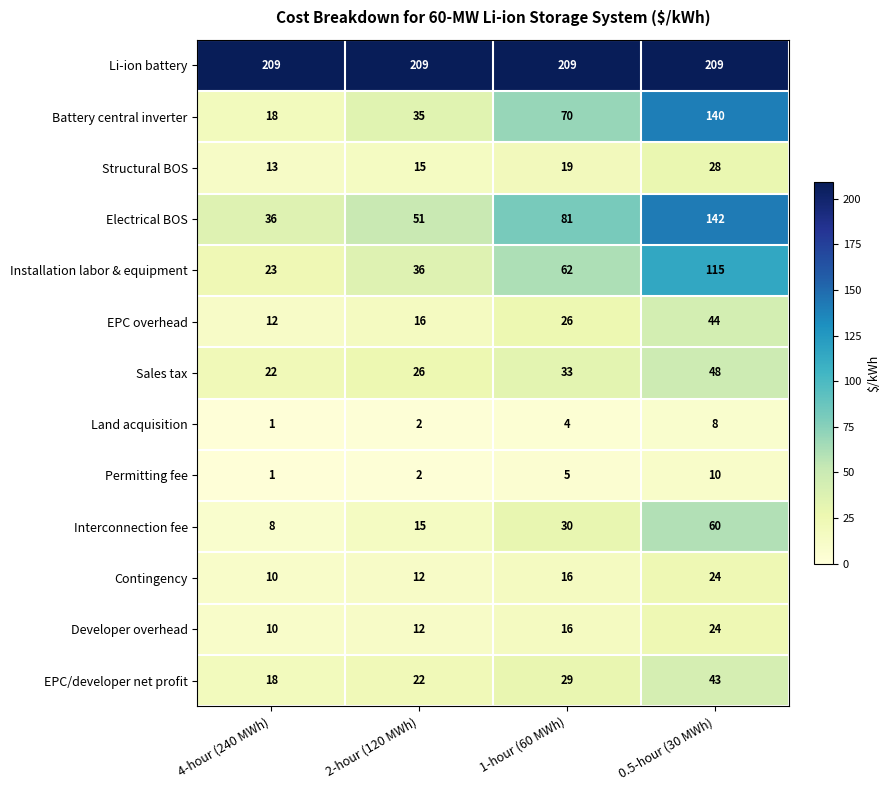

At which category is the sum across all series the highest?

0.5-hour (30 MWh)